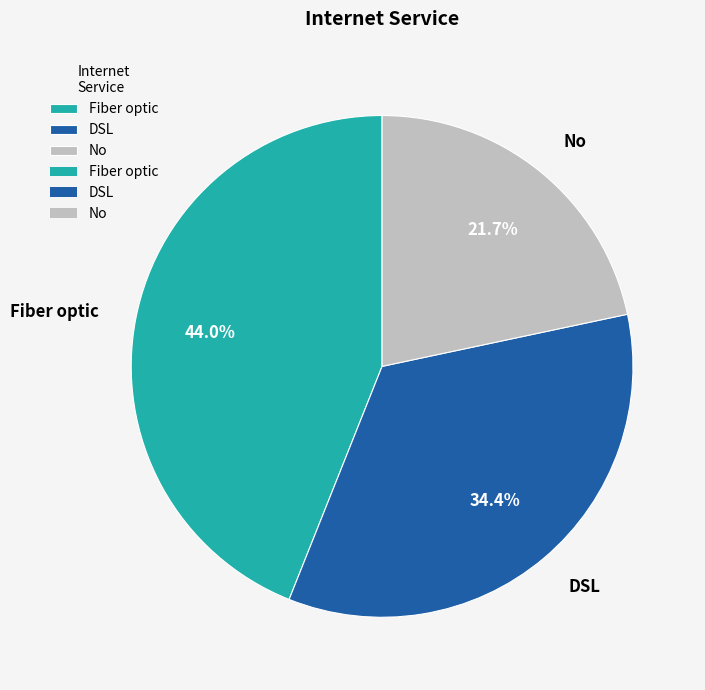

Is the sum of No and DSL greater than half?

Yes